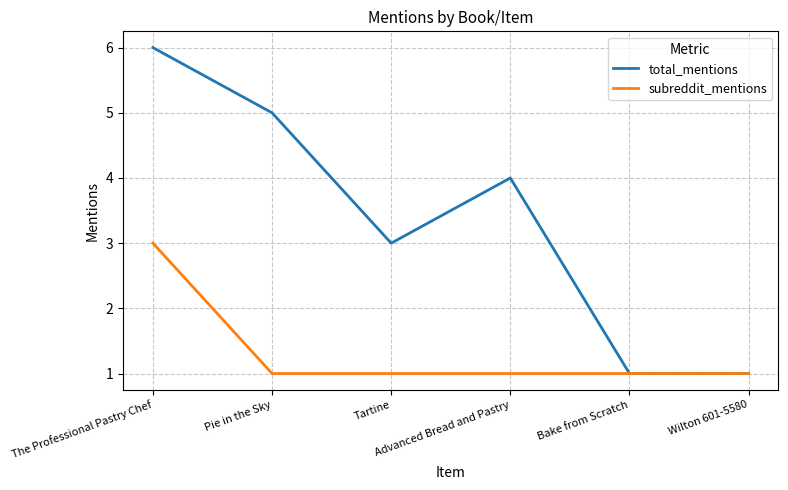

At The Professional Pastry Chef, list the series in order from largest to smallest.

total_mentions, subreddit_mentions